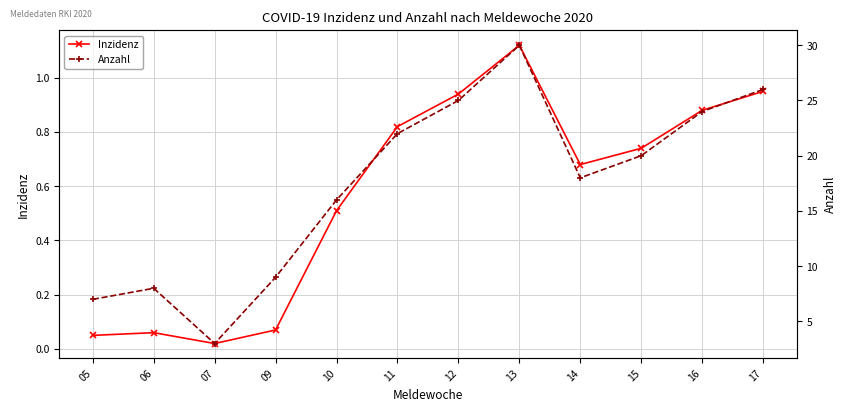

Is this an area chart (filled region under the line)?

No